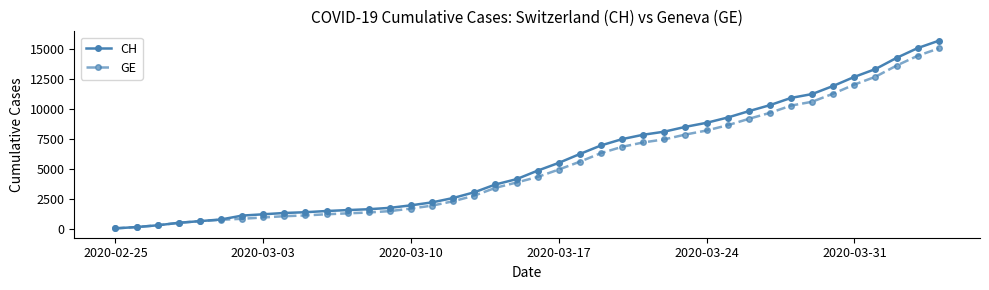

Which series has the largest total across all categories?

CH